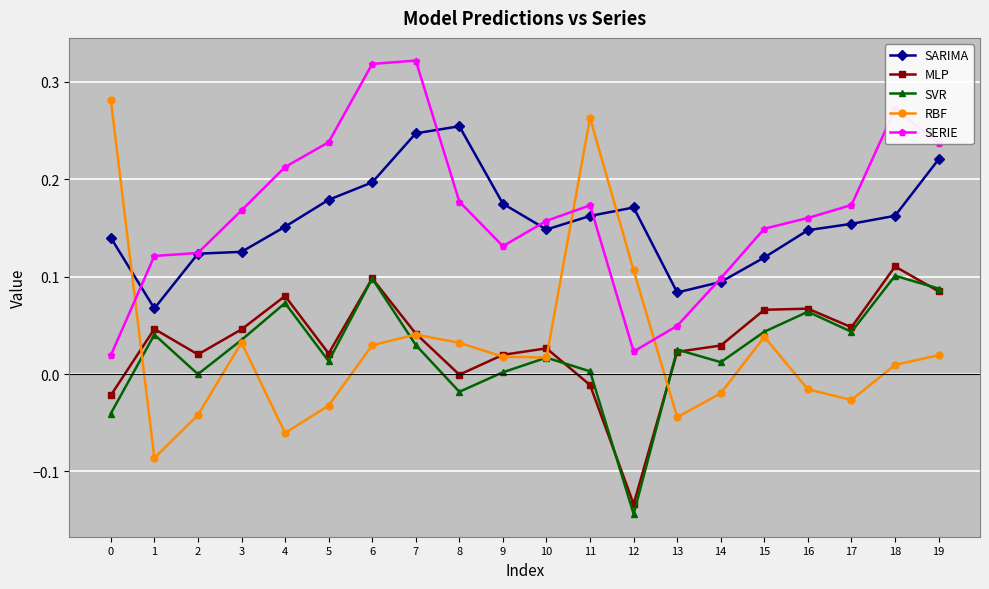

What is the sum of all SERIE values?

3.3